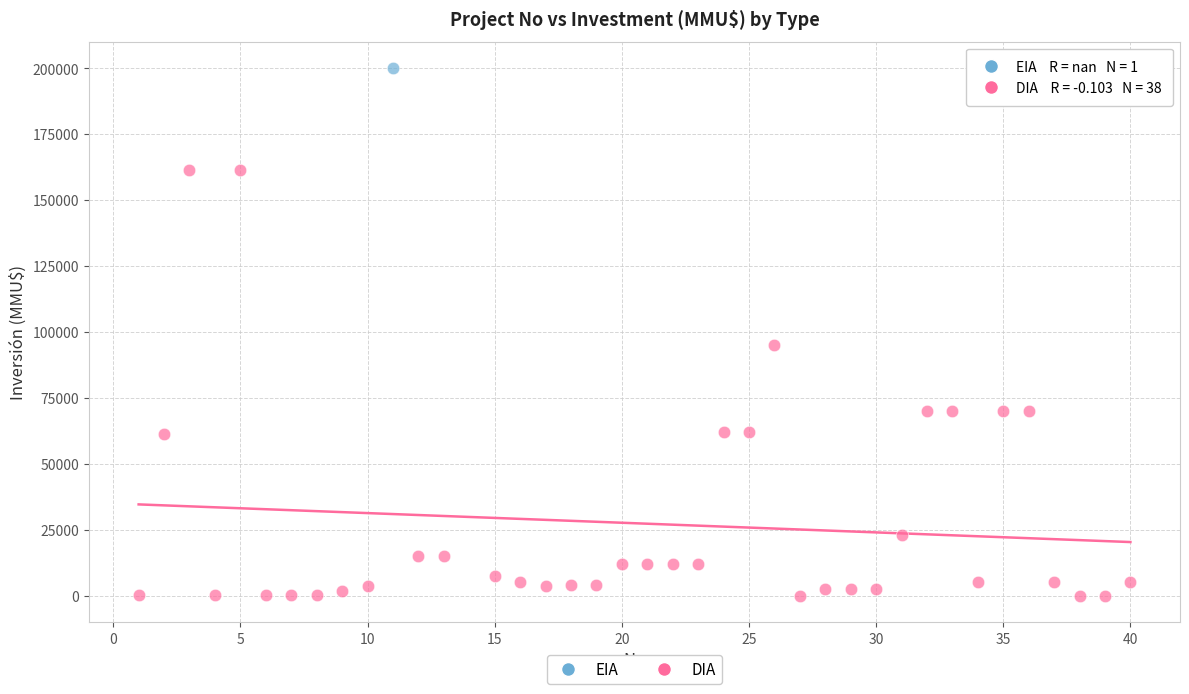

What are all the series names shown in the legend?

EIA, DIA